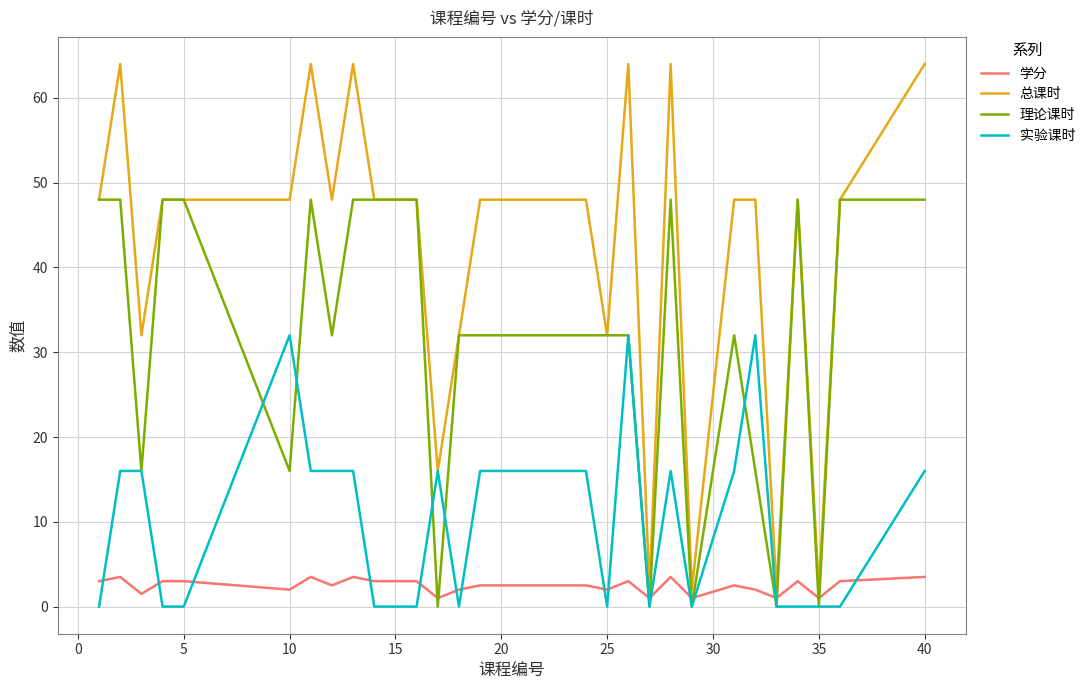

List the series in order of their peak value, lowest first.

学分, 实验课时, 理论课时, 总课时